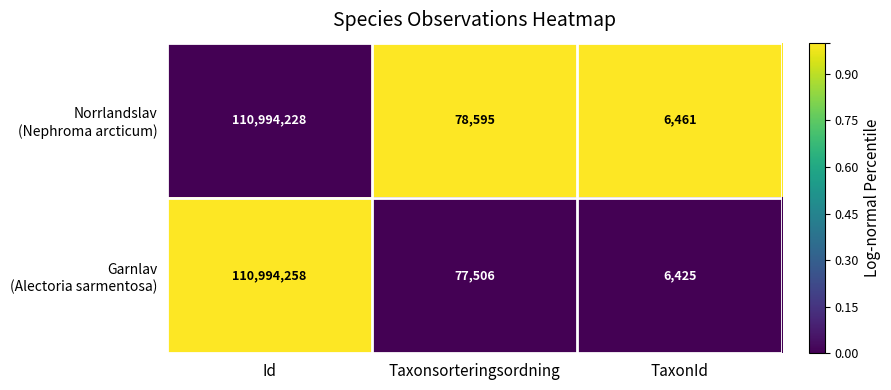

At which category does the chart reach its peak across all series?

Id